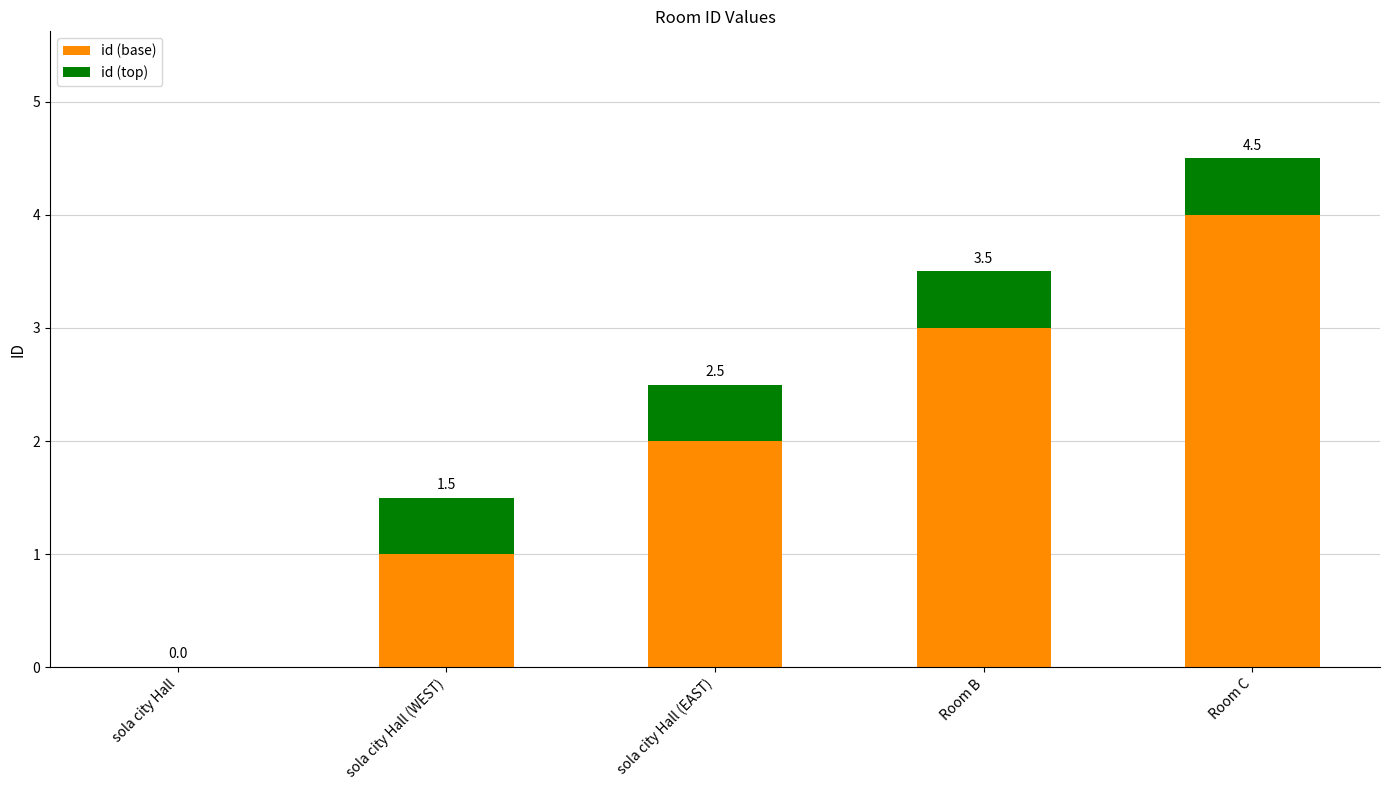

Does the chart contain stacked bars?

Yes